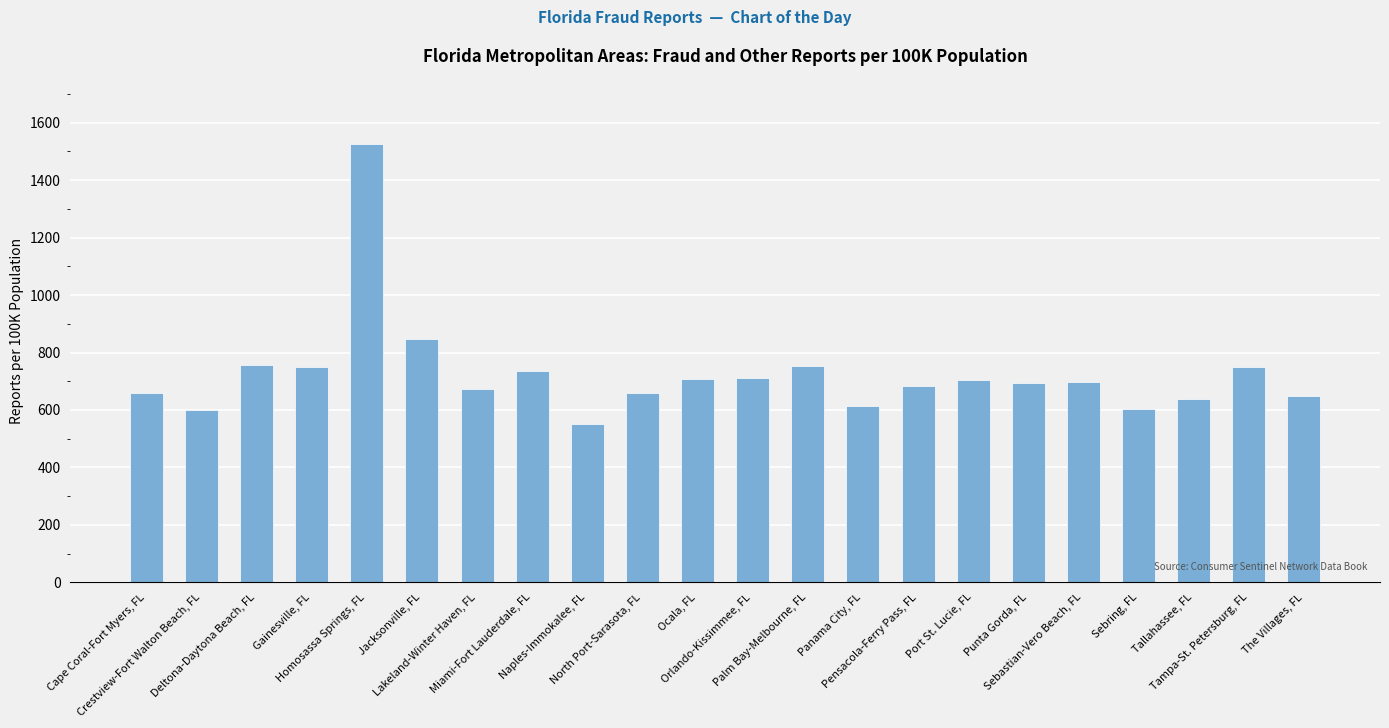

Where does the data first go above 696?

Deltona-Daytona Beach, FL